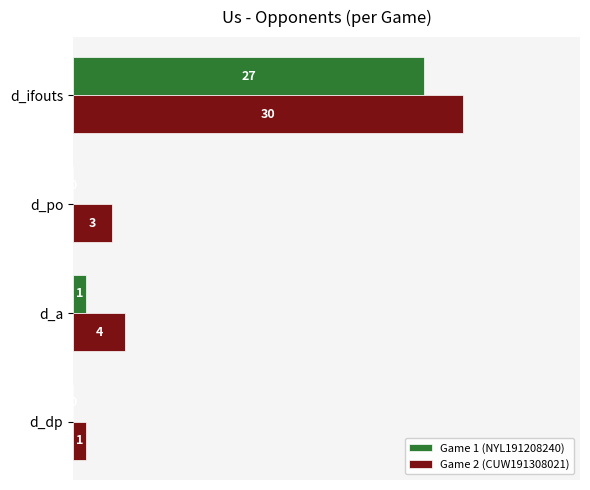

What is the greatest value displayed?

30